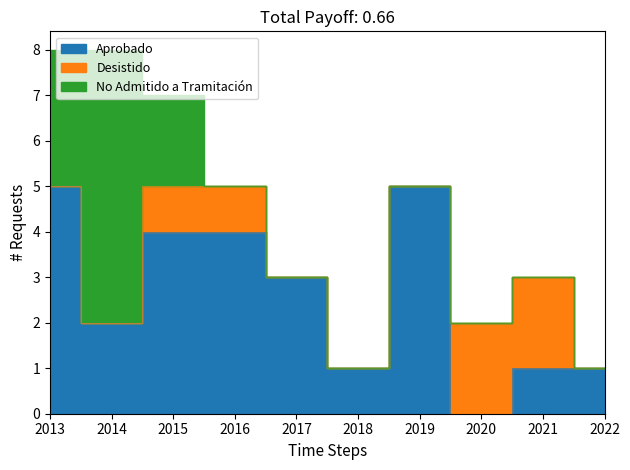

Which series ends up on top after the final intersection of Aprobado and No Admitido a Tramitación?

Aprobado